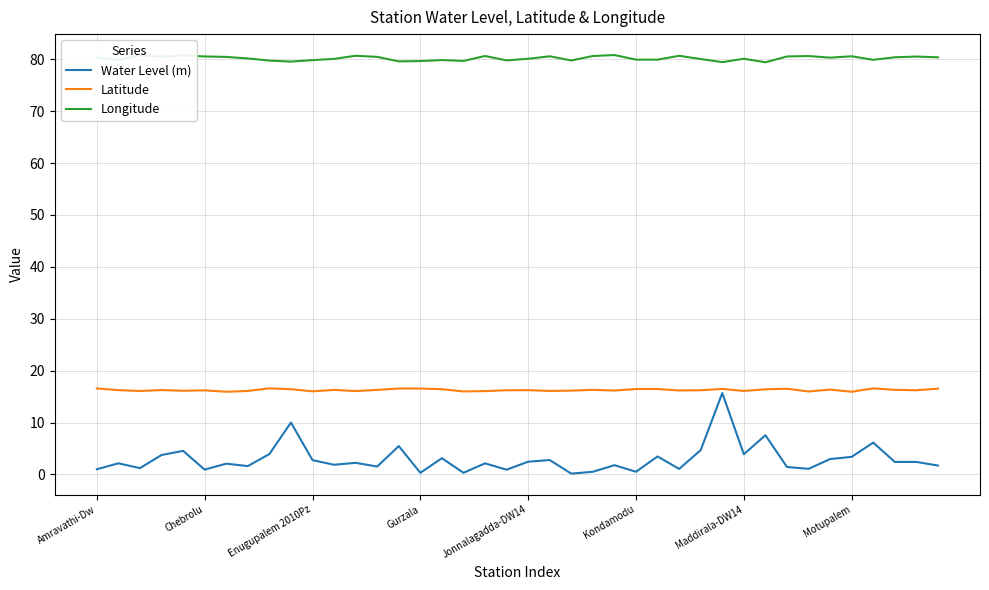

Rank the series by their average value, from lowest to highest.

Water Level (m), Latitude, Longitude